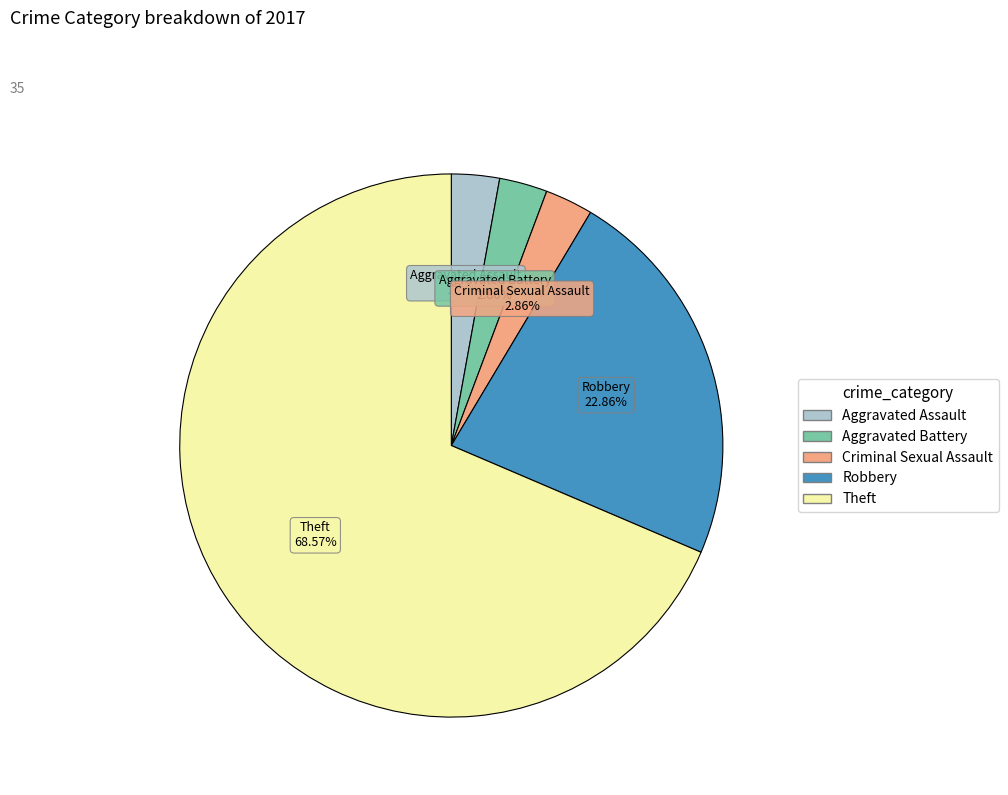

To the nearest percent, what is the average slice percentage?

20%